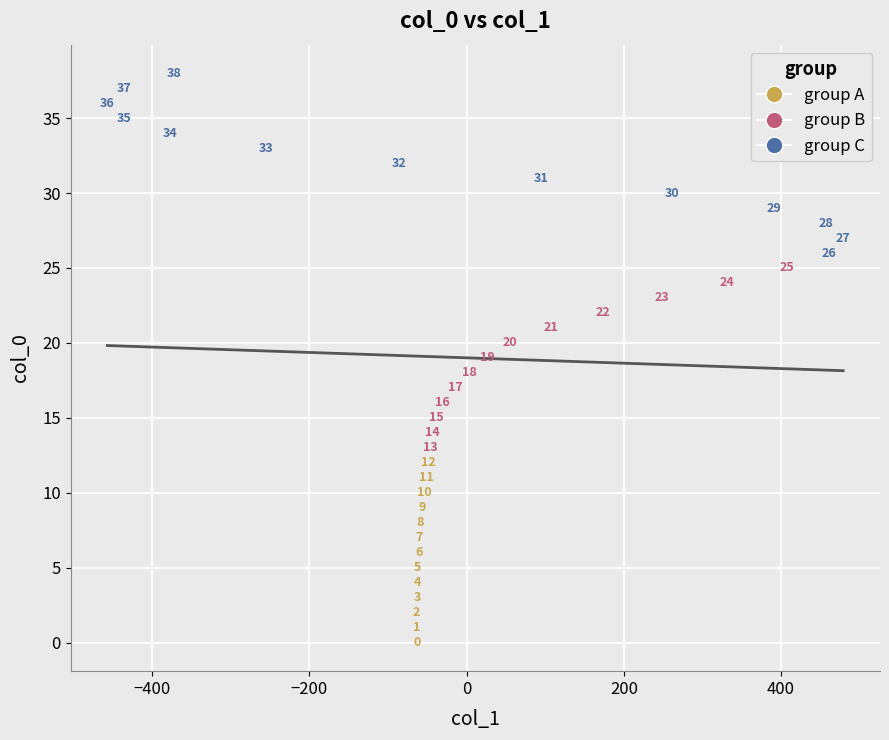

Which series reaches the maximum Y coordinate?

group C